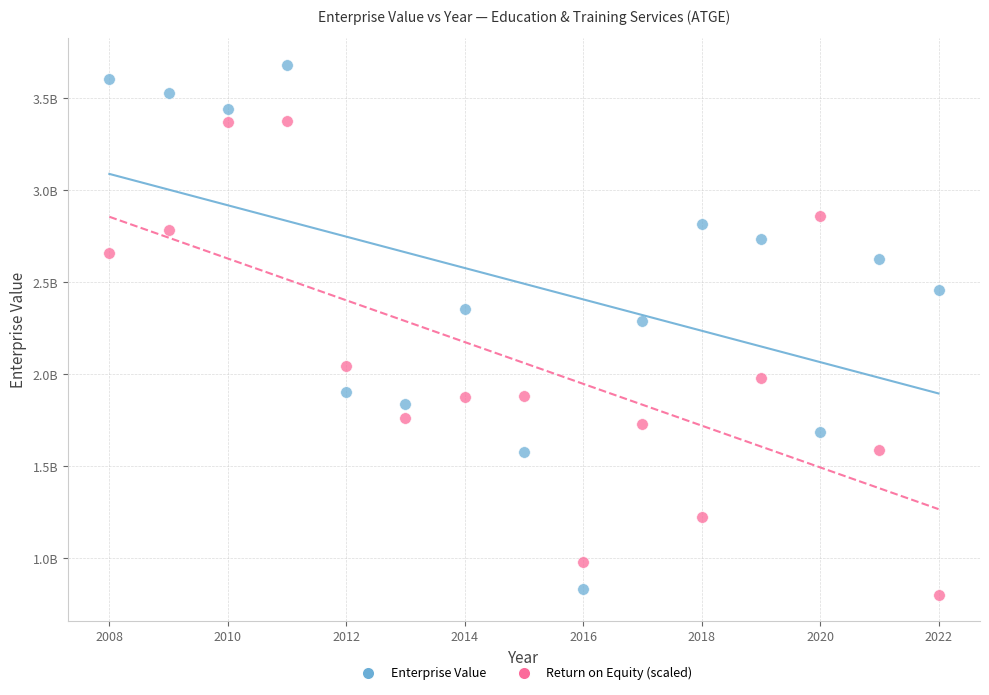

Which series reaches the maximum Y coordinate?

Enterprise Value